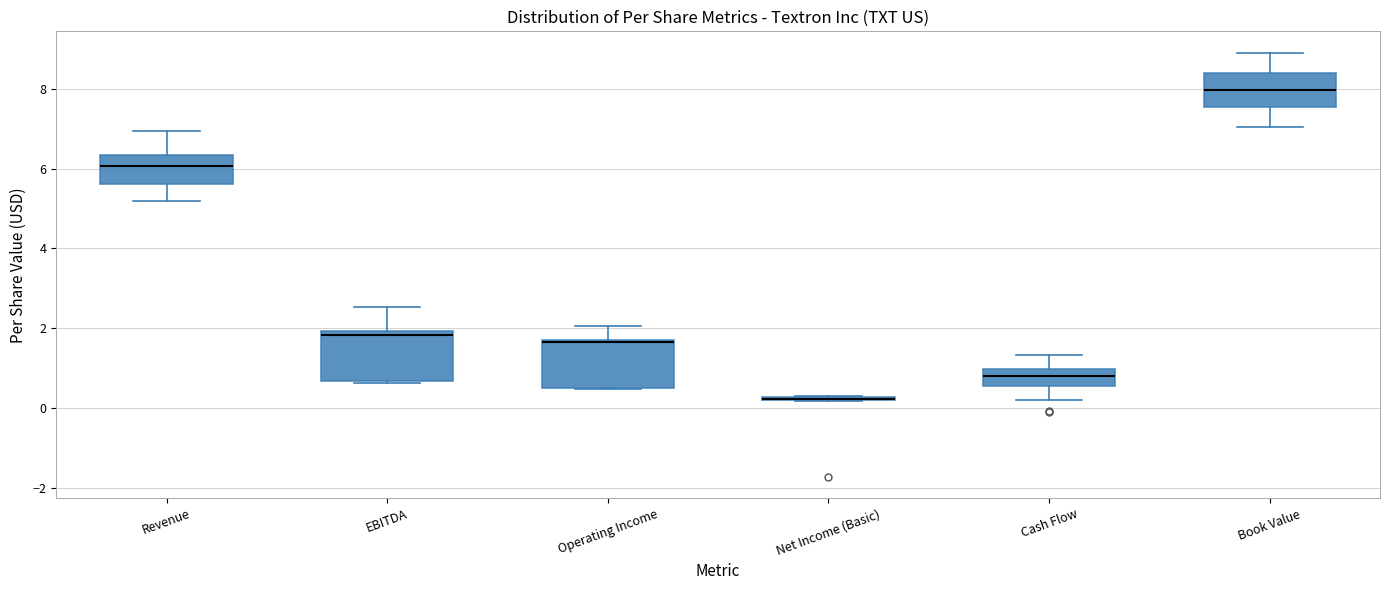

Where does the lower whisker of the box for Book Value end on the y-axis? The values are not printed on the chart, so give them approximately, as read against the axis.

7.0